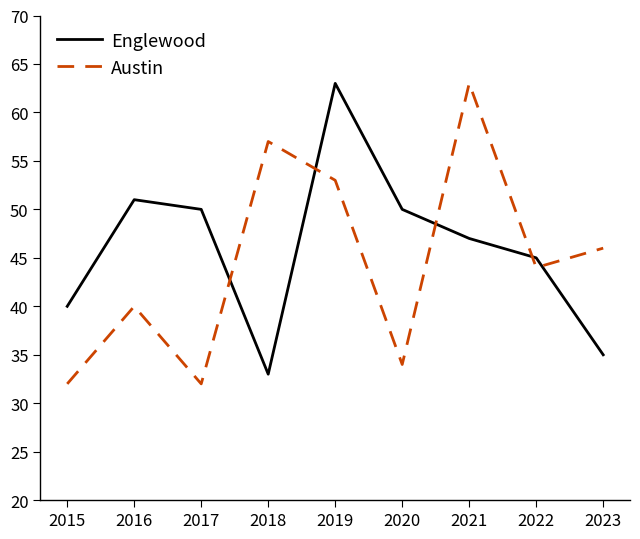

The value of Austin at 2021 is 91. True or false?

False